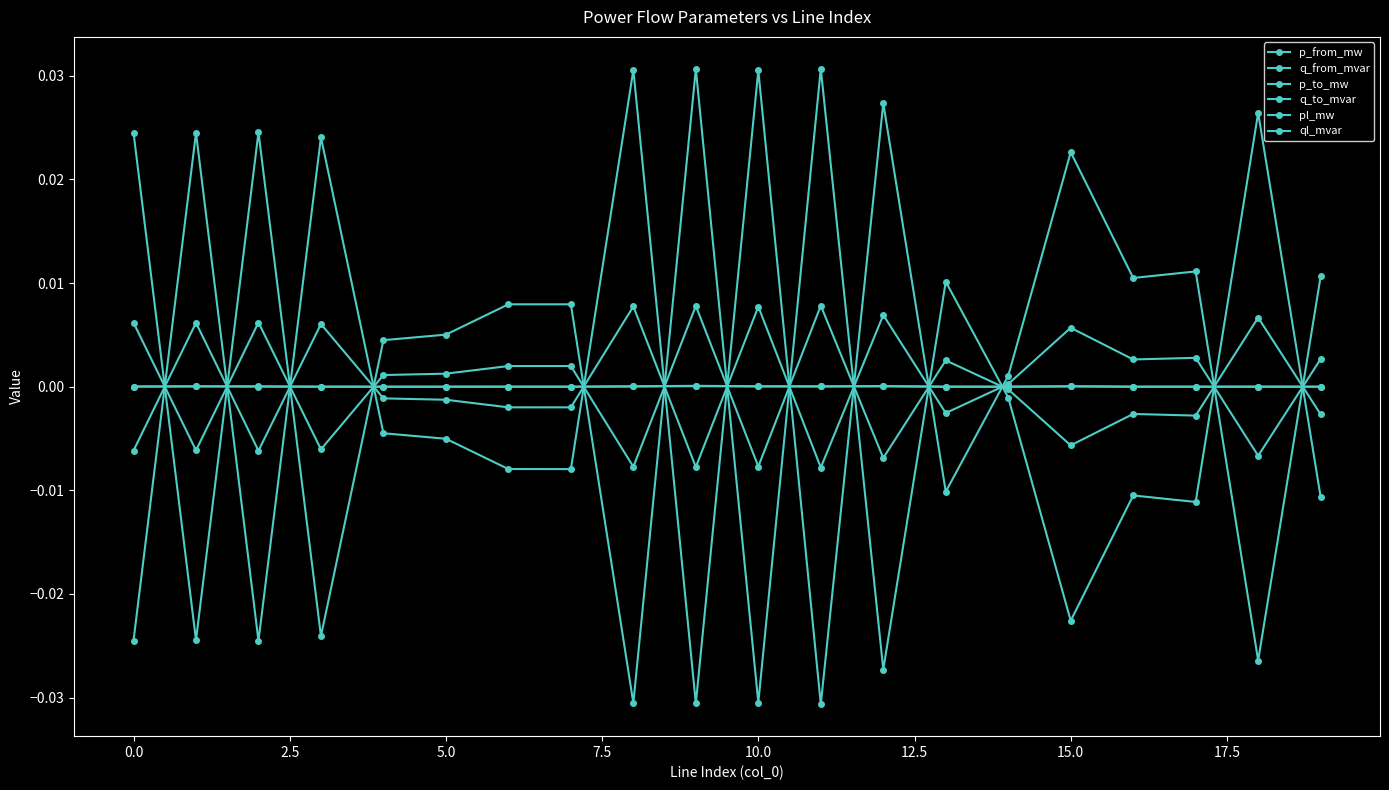

Does the chart have visible grid lines?

No